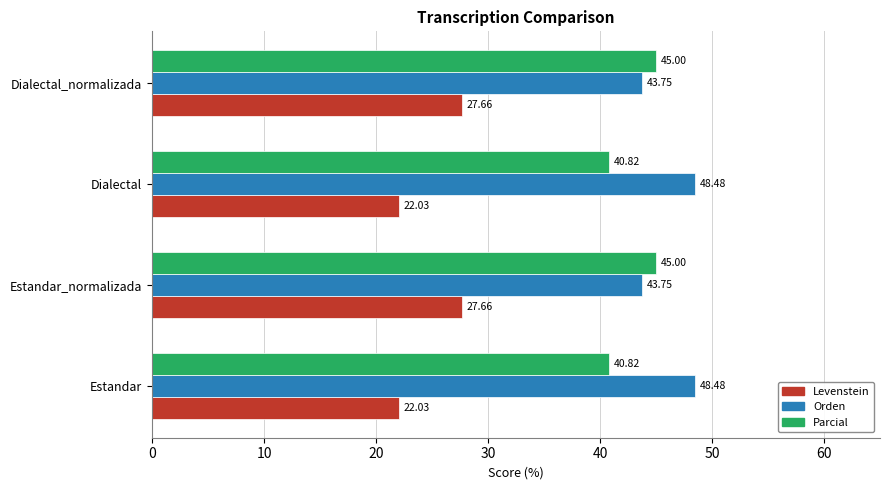

Which series has the largest range (max minus min)?

Levenstein